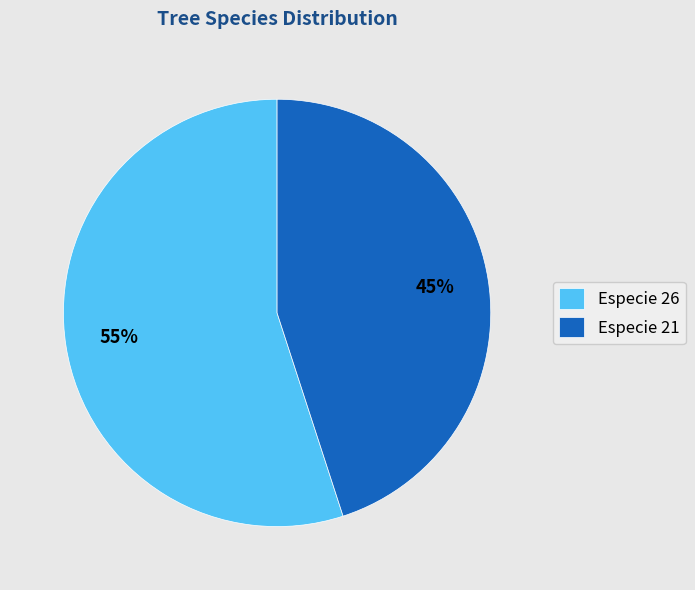

What is the majority slice?

Especie 26